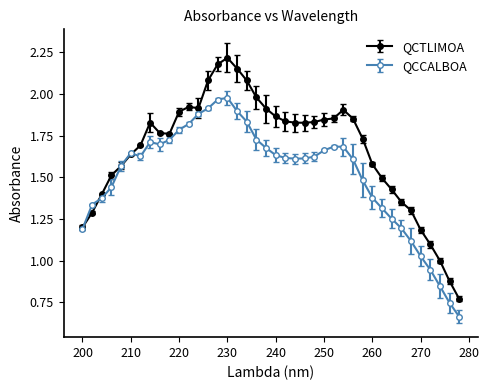

What are all the series names shown in the legend?

QCTLIMOA, QCCALBOA